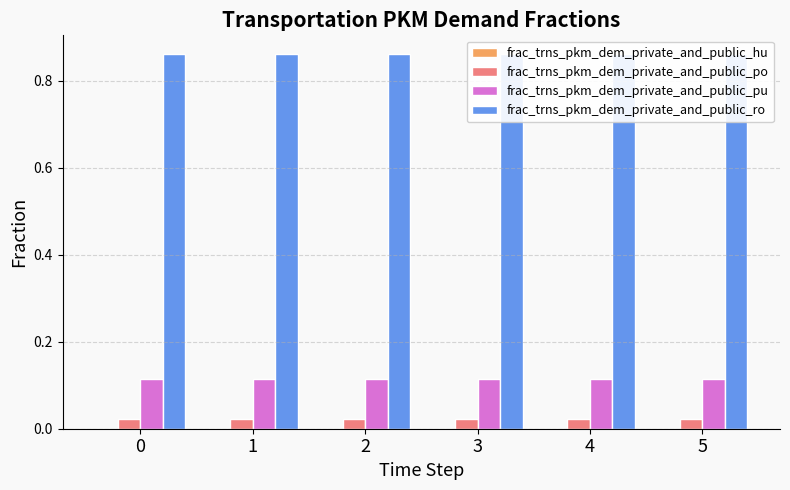

List the series in order of their peak value, lowest first.

frac_trns_pkm_dem_private_and_public_hu, frac_trns_pkm_dem_private_and_public_po, frac_trns_pkm_dem_private_and_public_pu, frac_trns_pkm_dem_private_and_public_ro